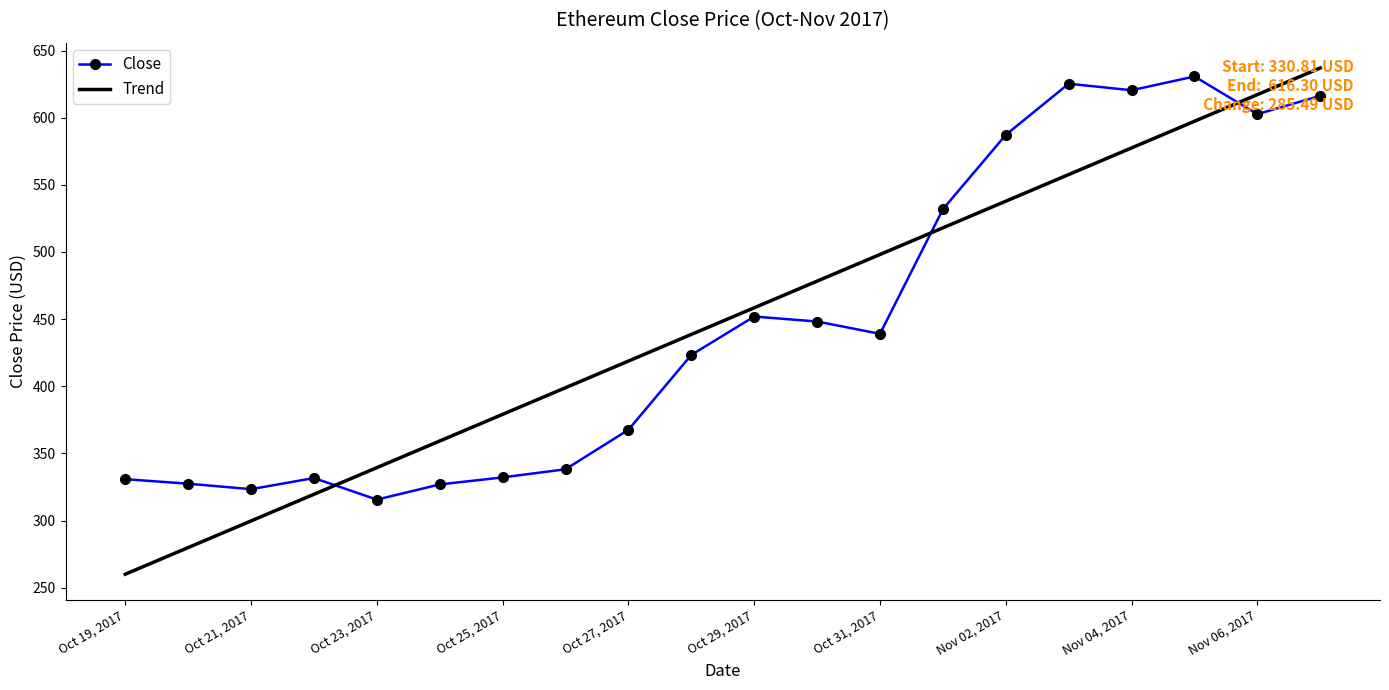

True or false: Close and Trend intersect in this chart.

True